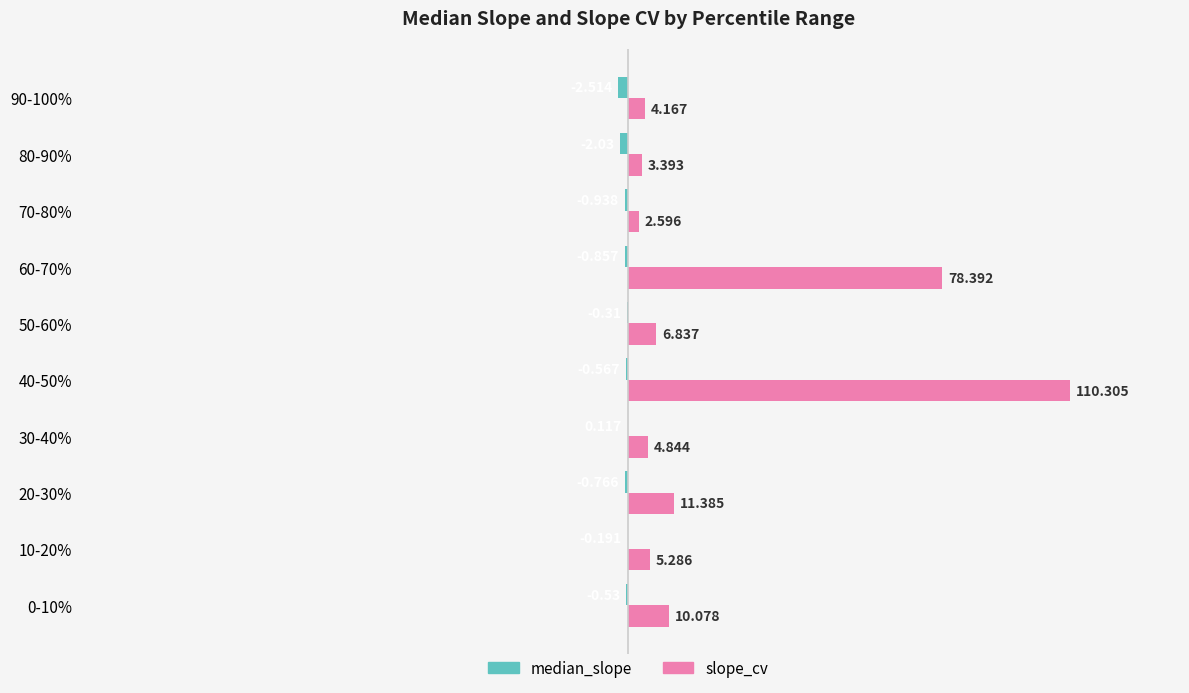

Which series has the largest total across all categories?

slope_cv